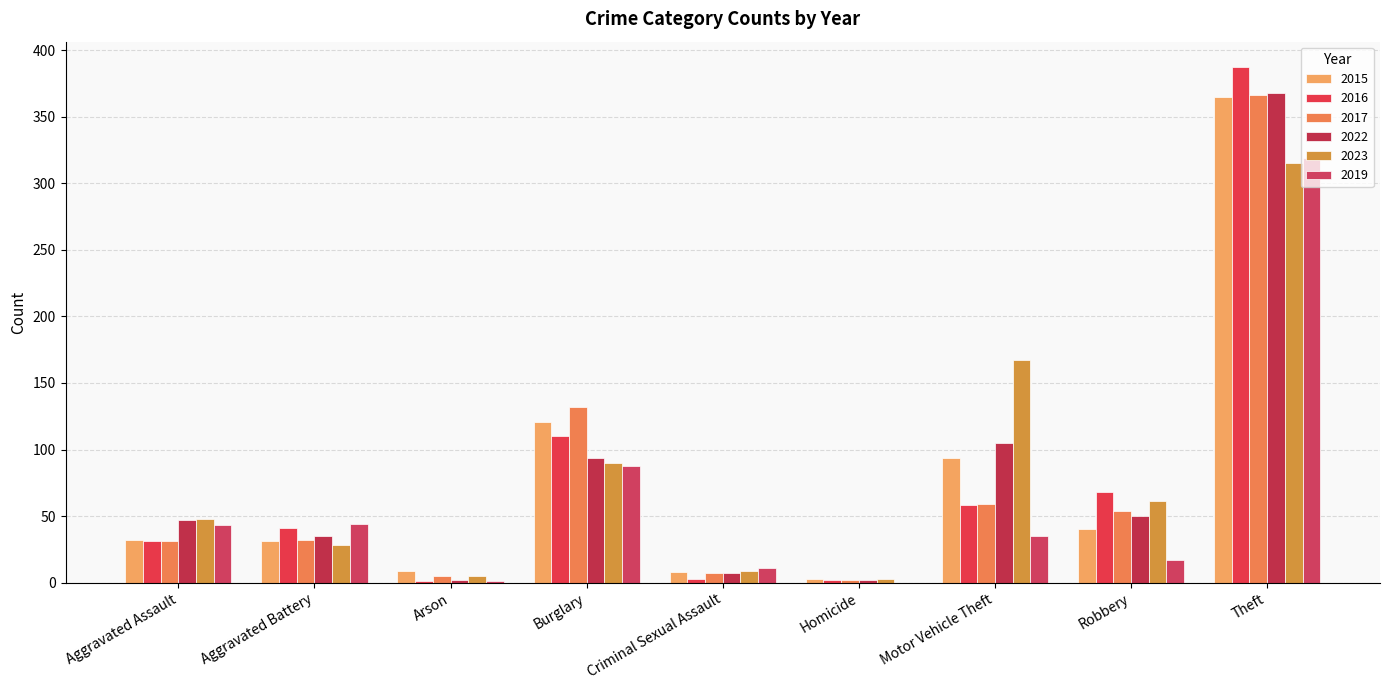

Rank the categories by 2016 value from lowest to highest.

Arson, Homicide, Criminal Sexual Assault, Aggravated Assault, Aggravated Battery, Motor Vehicle Theft, Robbery, Burglary, Theft